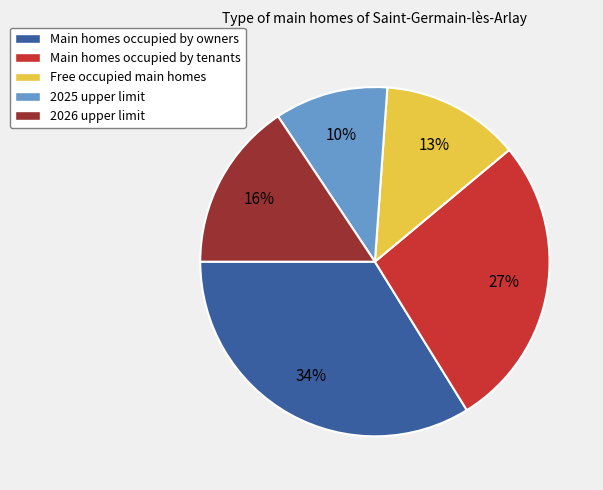

To the nearest percent, what is the average slice percentage?

20%